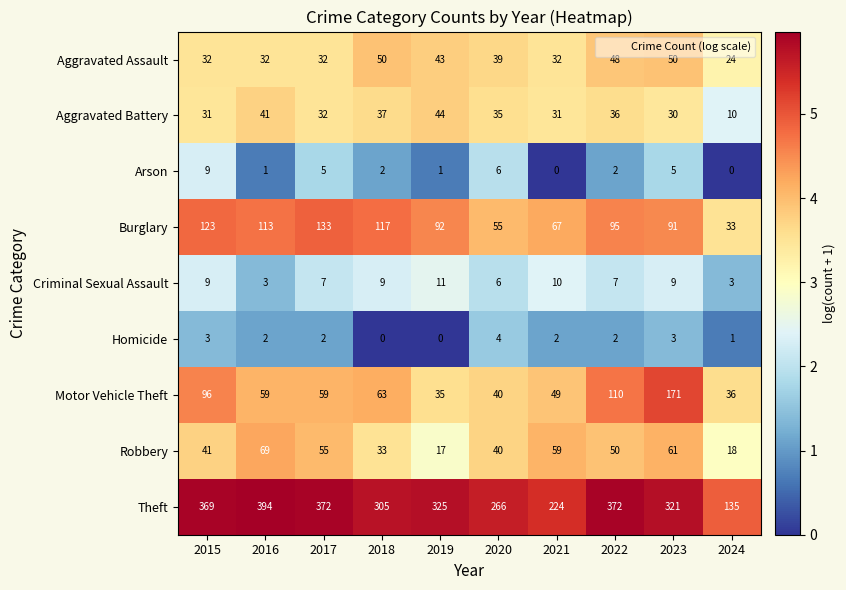

List the labels in order of Burglary value, largest first.

2017, 2015, 2018, 2016, 2022, 2019, 2023, 2021, 2020, 2024